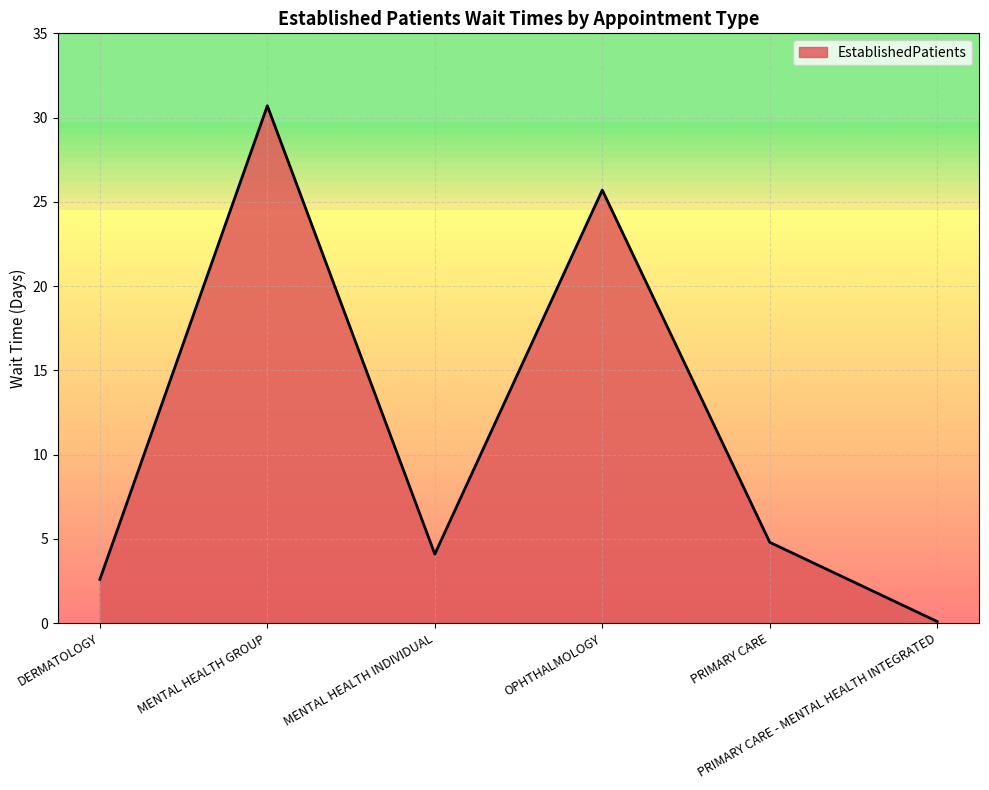

Does the chart have visible grid lines?

Yes